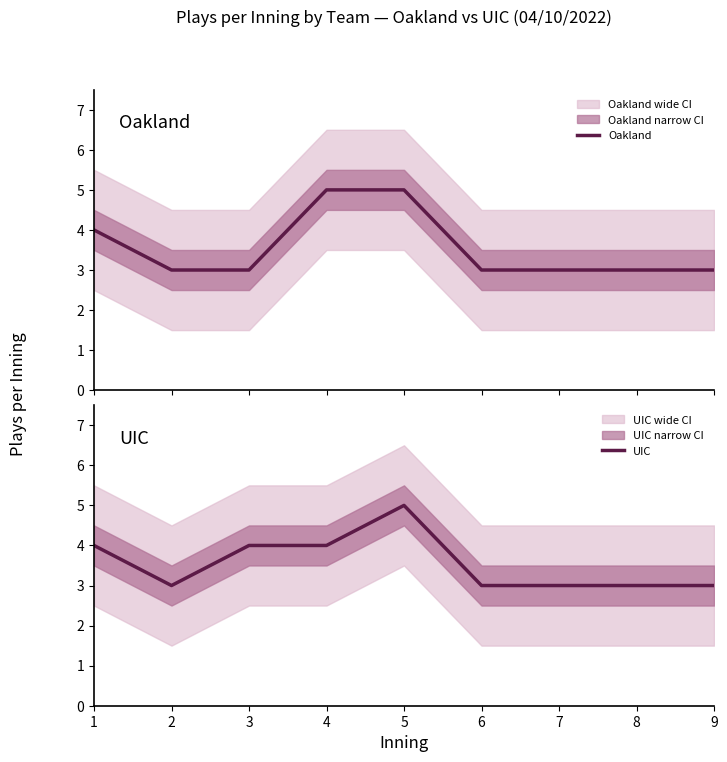

Reading left to right, list all the values displayed in this chart.

Oakland: 4	3	3	5	5	3	3	3	3
UIC: 4	3	4	4	5	3	3	3	3